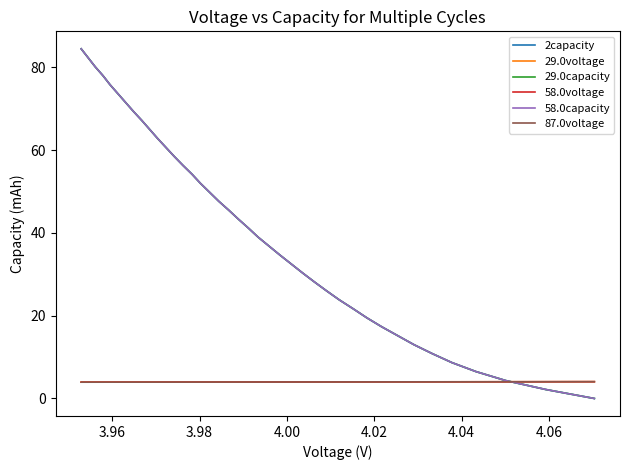

What is the highest value of the 58.0voltage series?

4.1